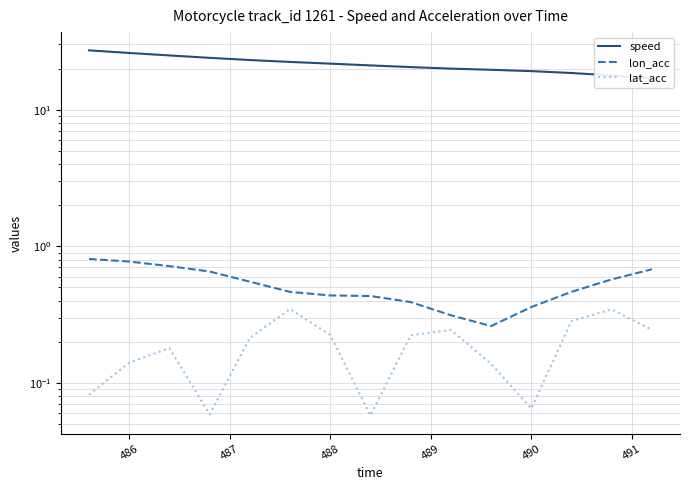

How many lines are shown in the chart?

3